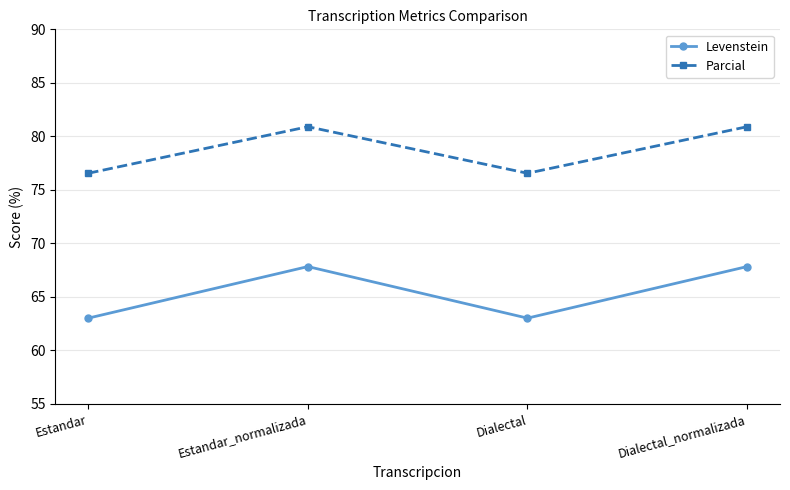

True or false: Levenstein and Parcial cross at least once.

False